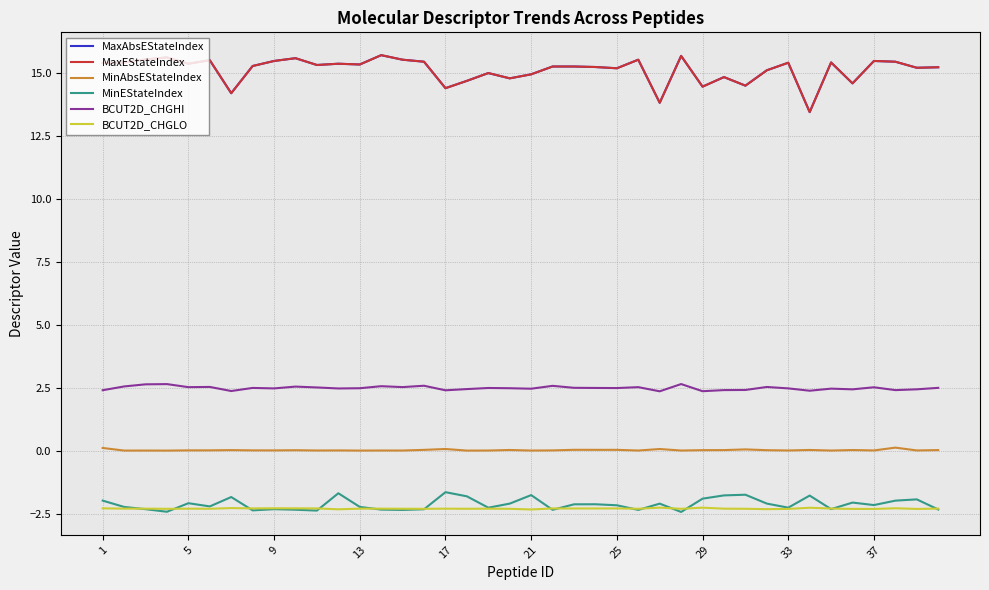

How many interior local valleys does the BCUT2D_CHGHI series have?

13